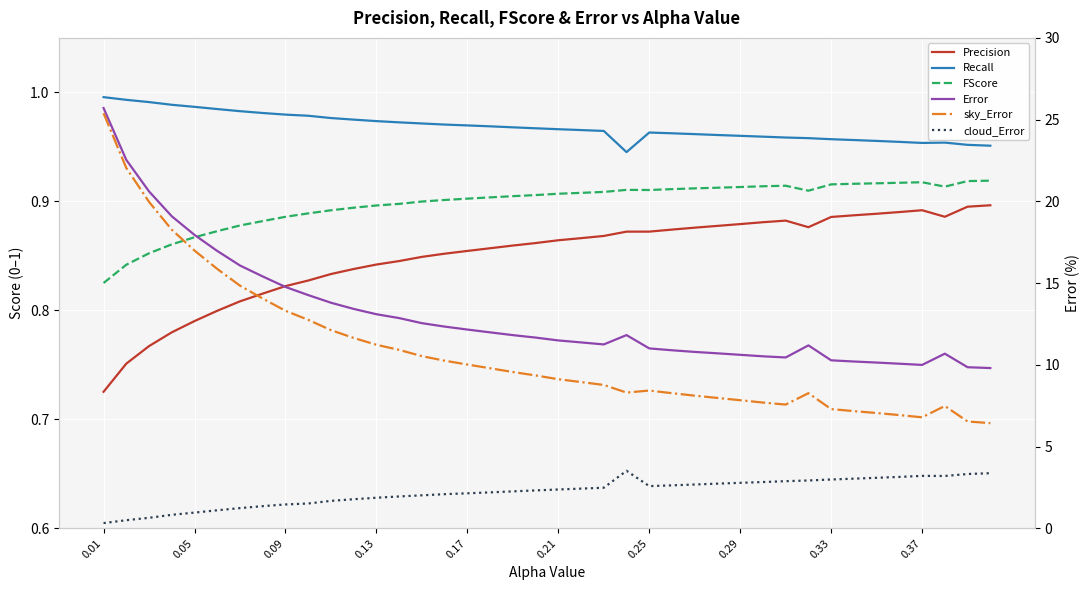

How many Precision values are between 0 and 1?

40